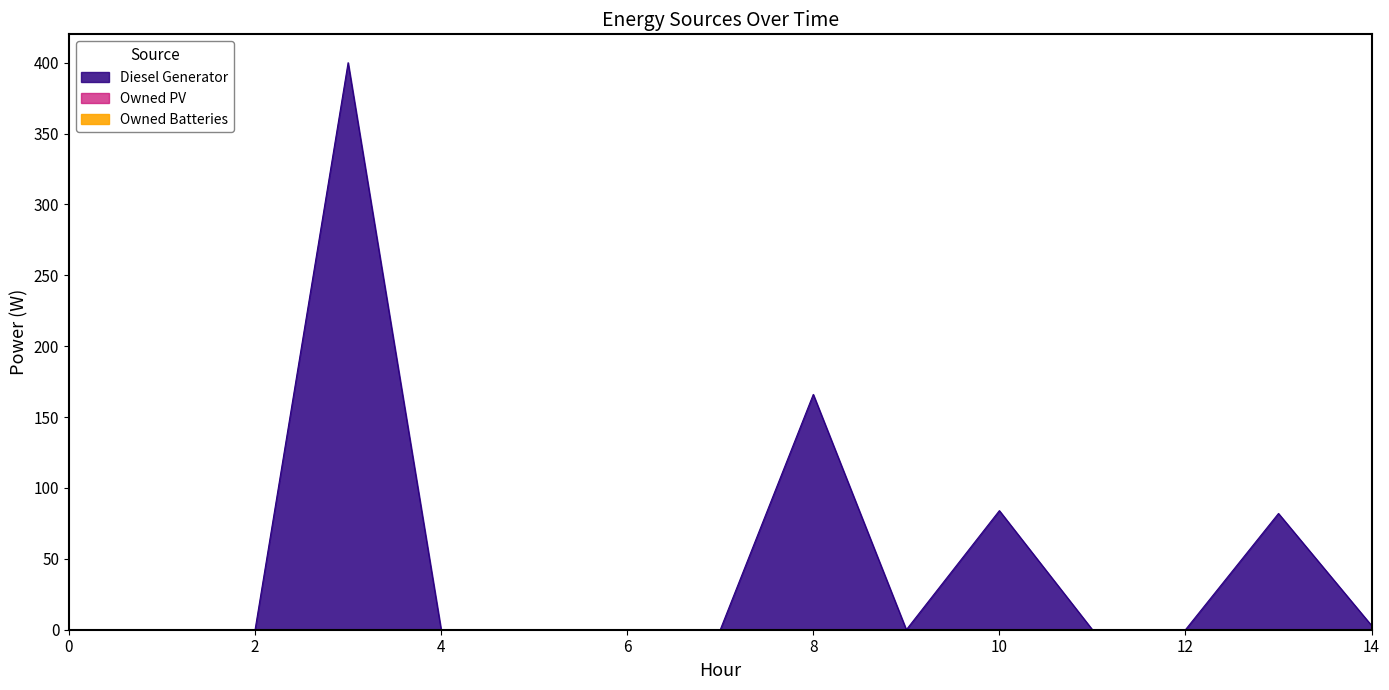

True or false: Diesel Generator and Owned Batteries cross at least once.

False